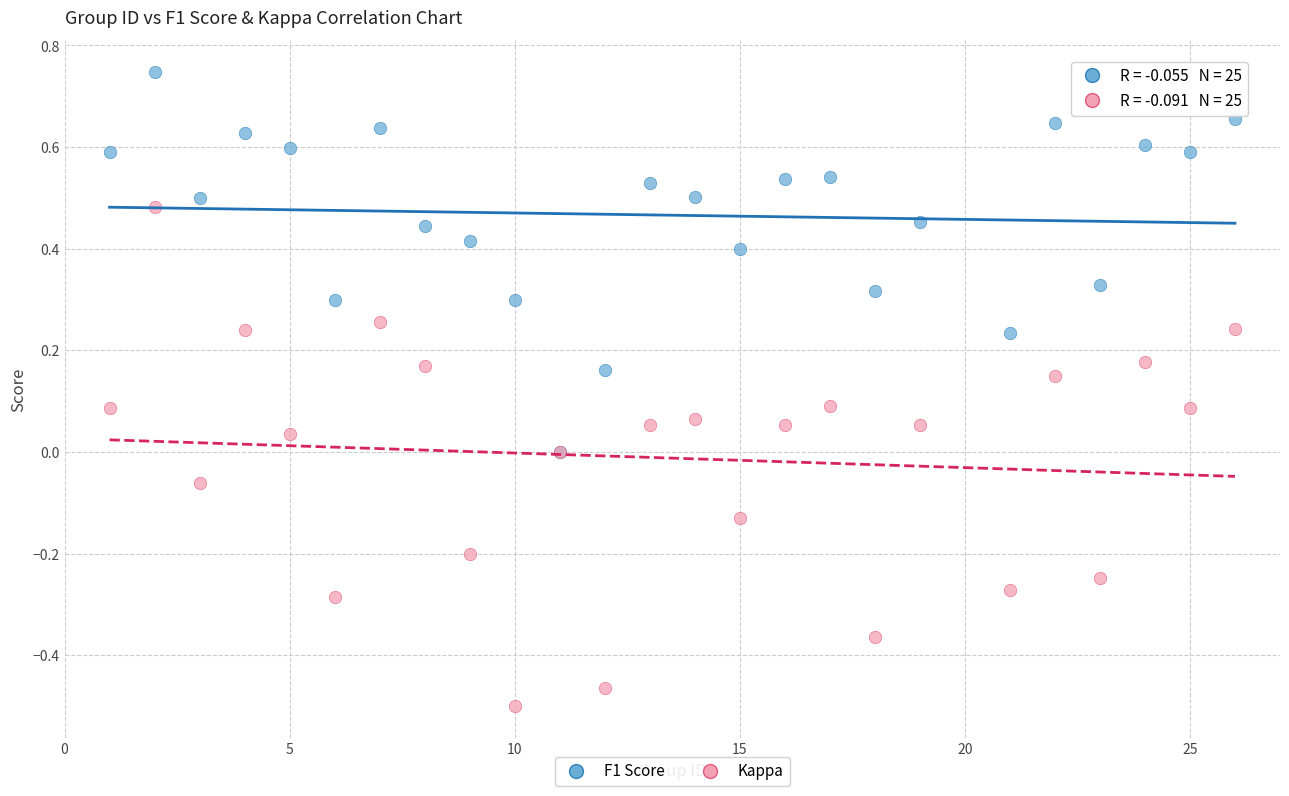

What are all the series names shown in the legend?

F1 Score, Kappa